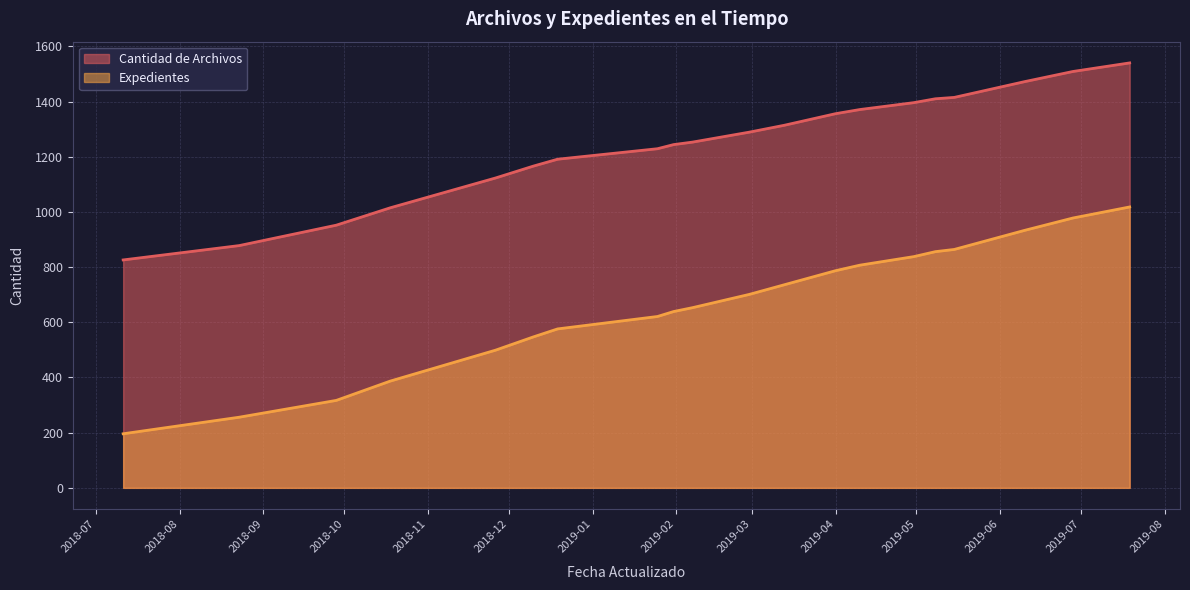

True or false: Cantidad de Archivos and Expedientes intersect in this chart.

False